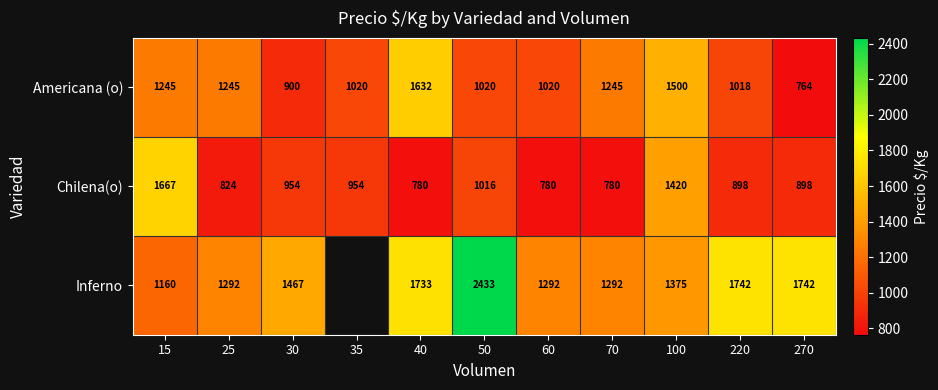

Which category has the lowest value in the Americana (o) series?

270